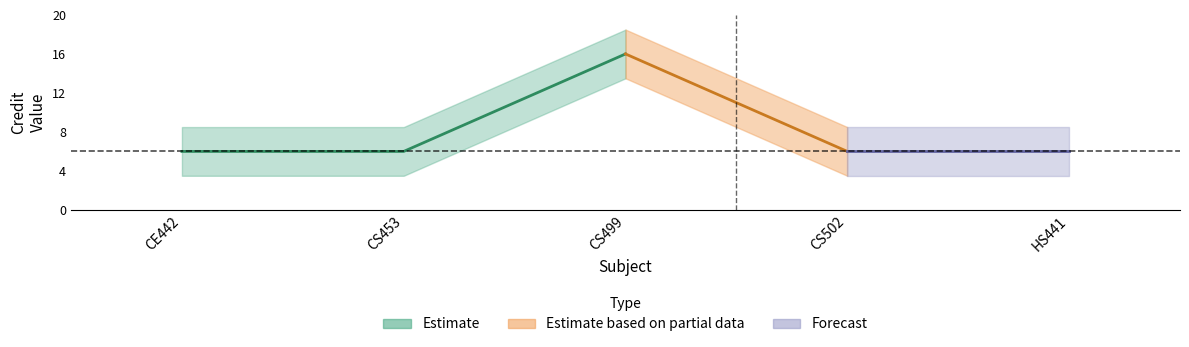

Rank the categories by value from lowest to highest.

1, 2, 4, 5, 3